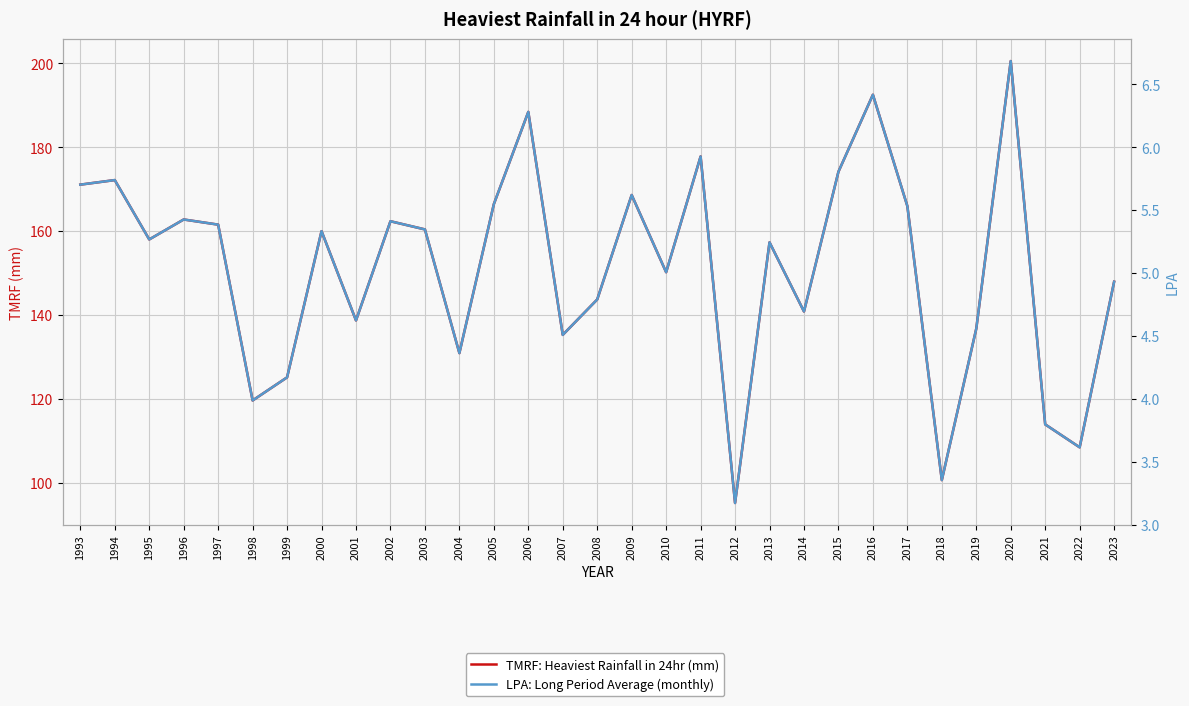

True or false: LPA: Long Period Average (monthly) and TMRF: Heaviest Rainfall in 24hr (mm) intersect in this chart.

False